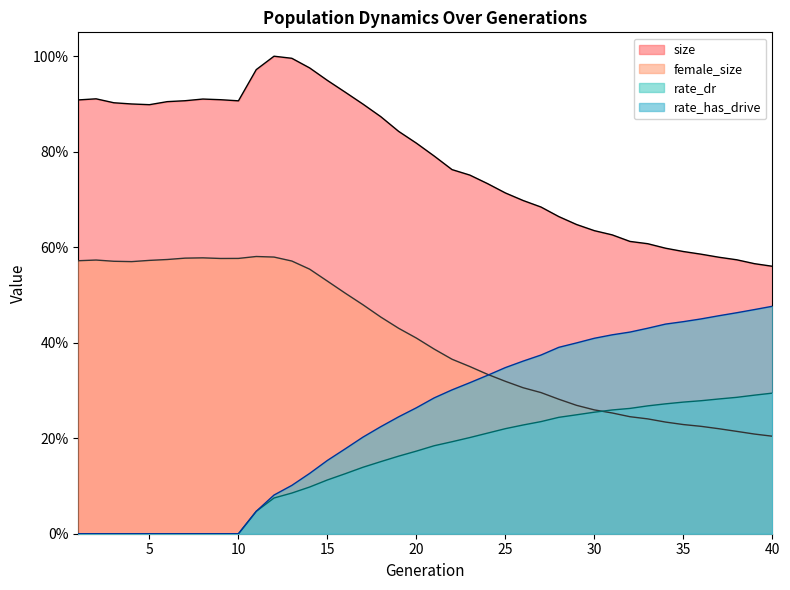

Which series has the largest total across all categories?

size